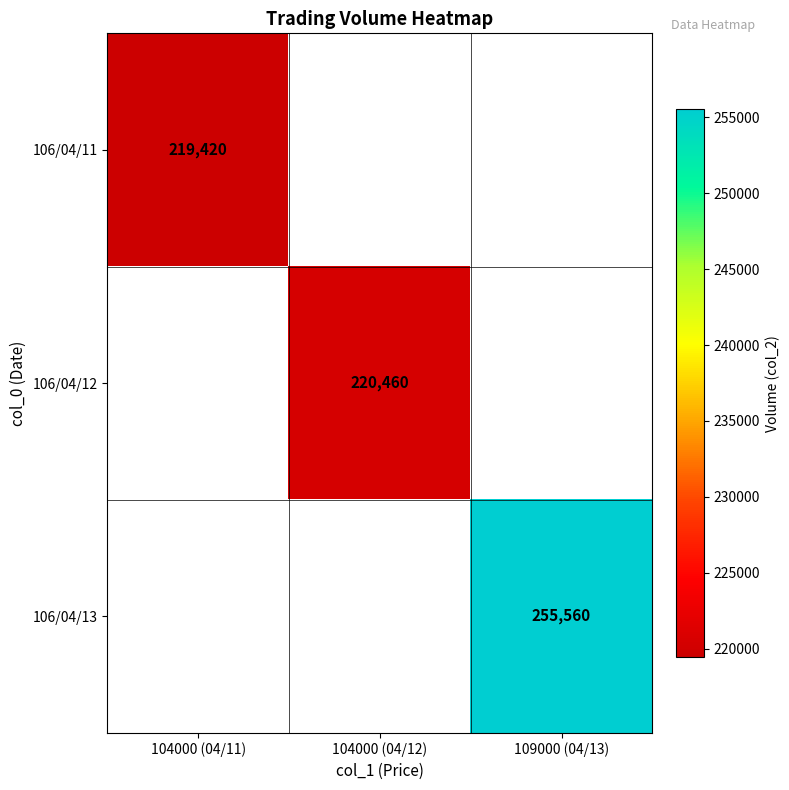

True or false: 106/04/12 has a value of 220460 at 104000 (04/12).

True